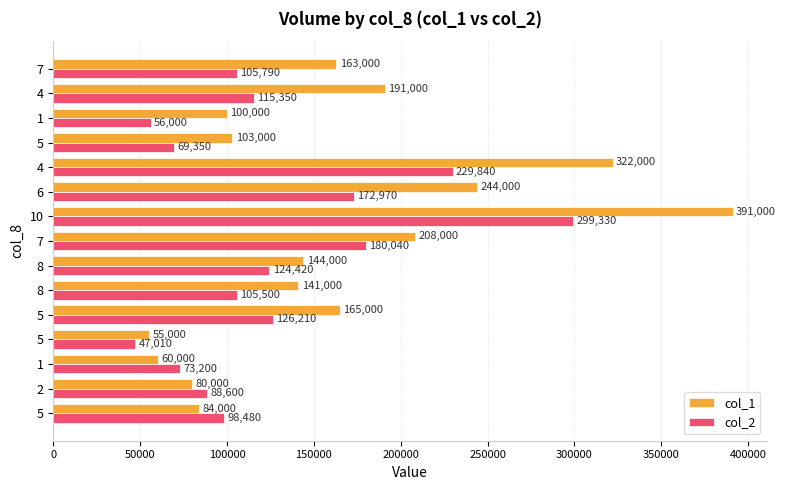

How many categories are shown in the chart?

15